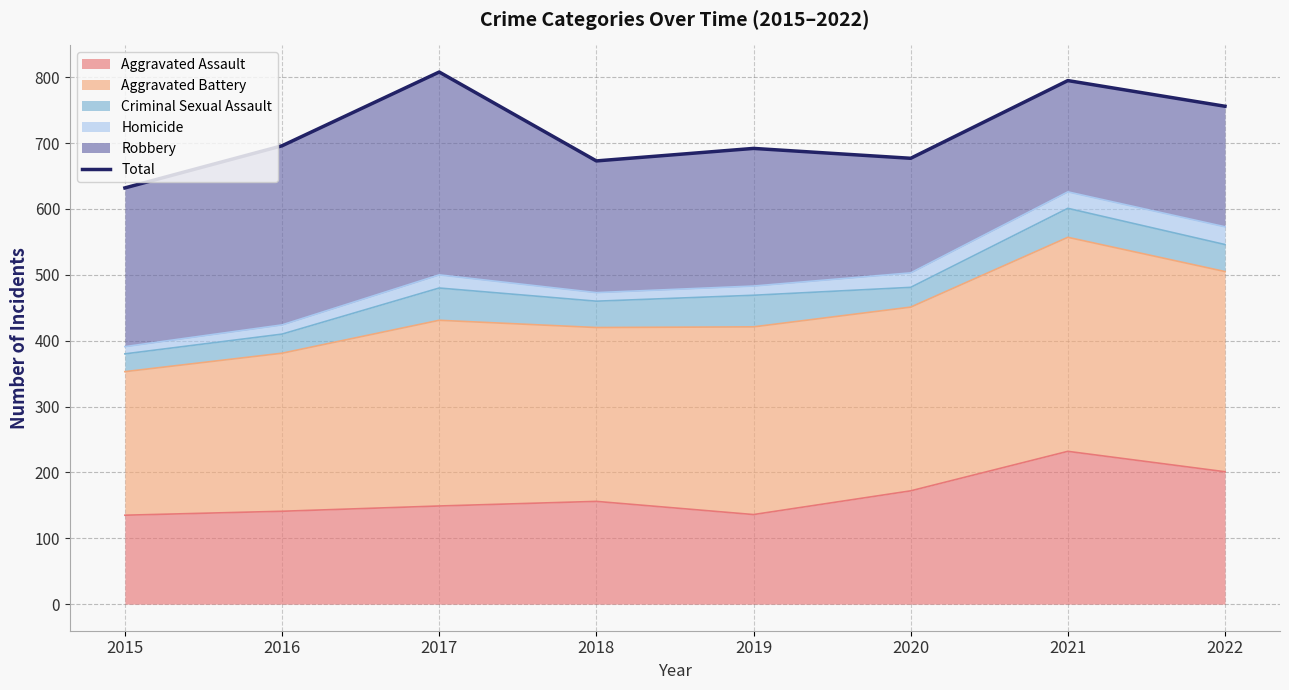

Reading left to right, list all the values displayed in this chart.

632	696	808	673	692	677	795	756